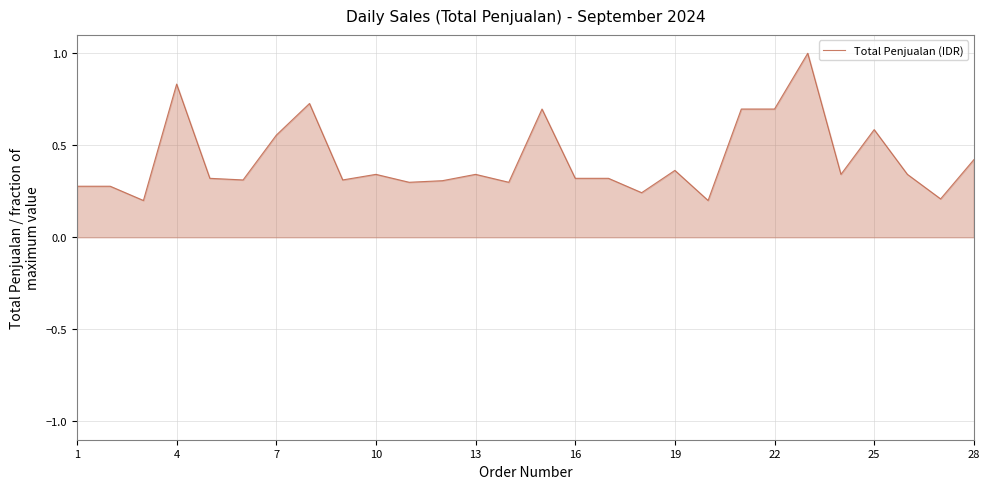

What is the difference between the maximum and minimum values?

0.8